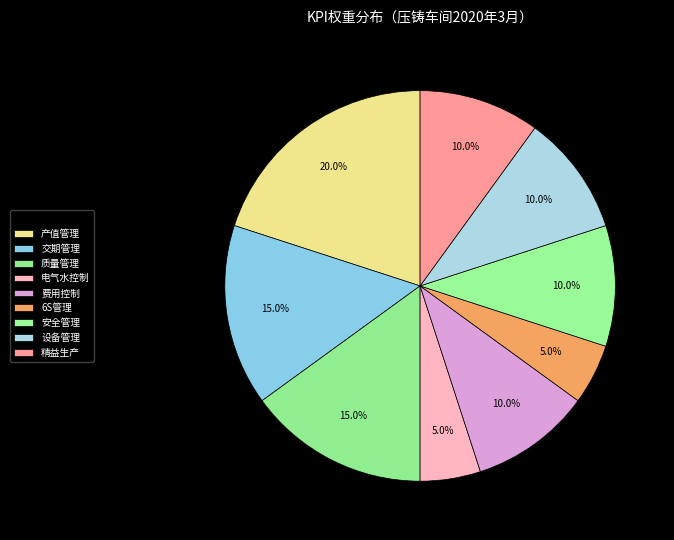

What percentage do 电气水控制 and 安全管理 together represent?

15.0%